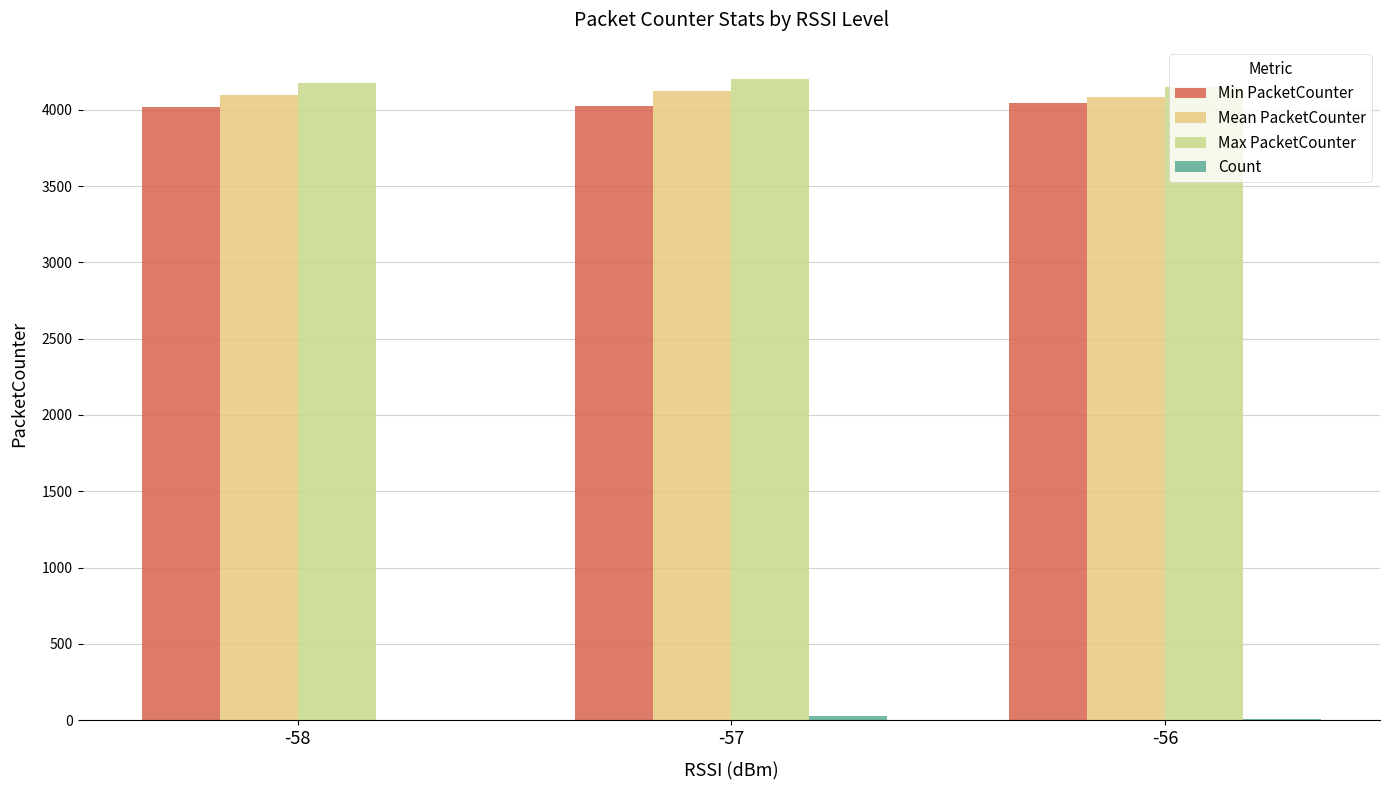

True or false: Max PacketCounter has a value of 4202 at -57.

True